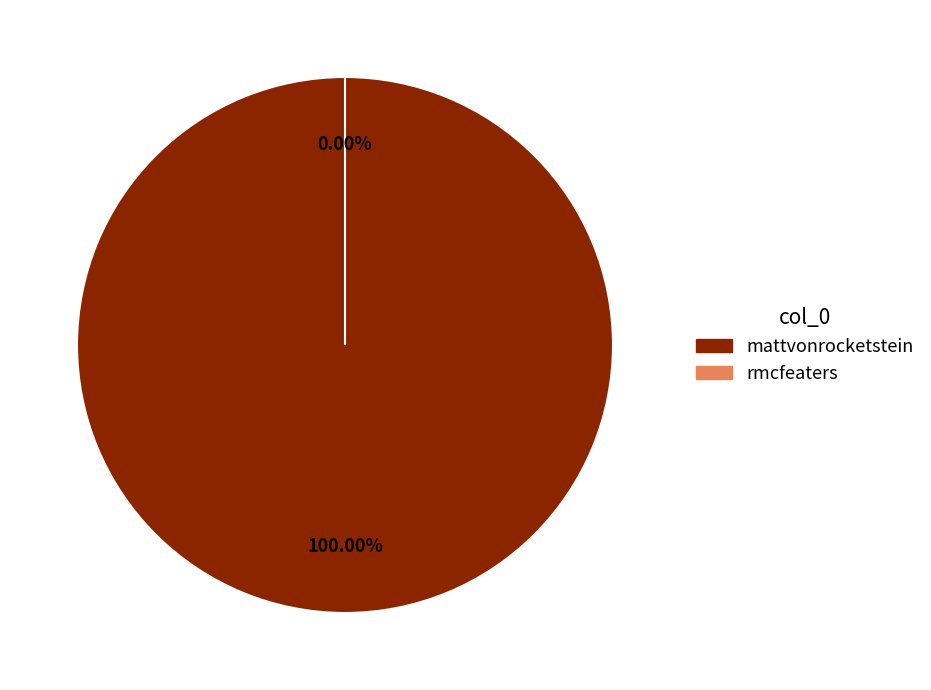

To the nearest percent, what is the difference between the largest and smallest slice percentages?

100%